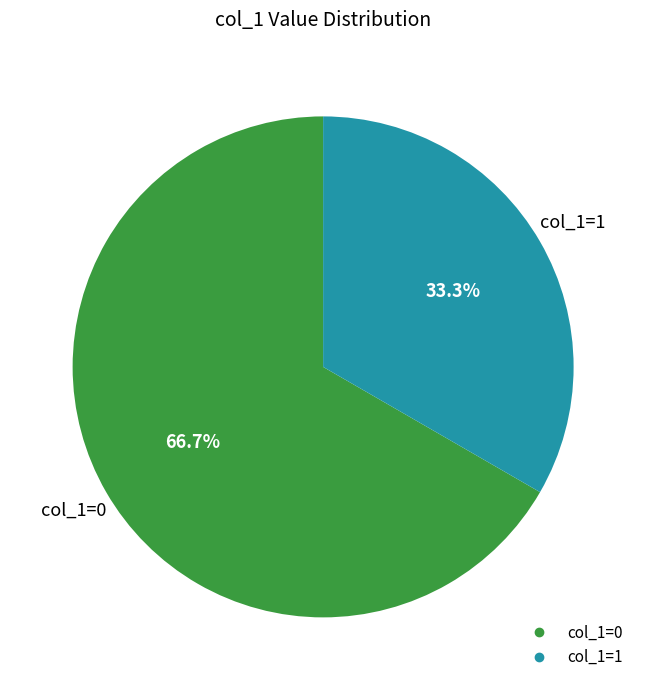

Does any single category account for the majority?

Yes